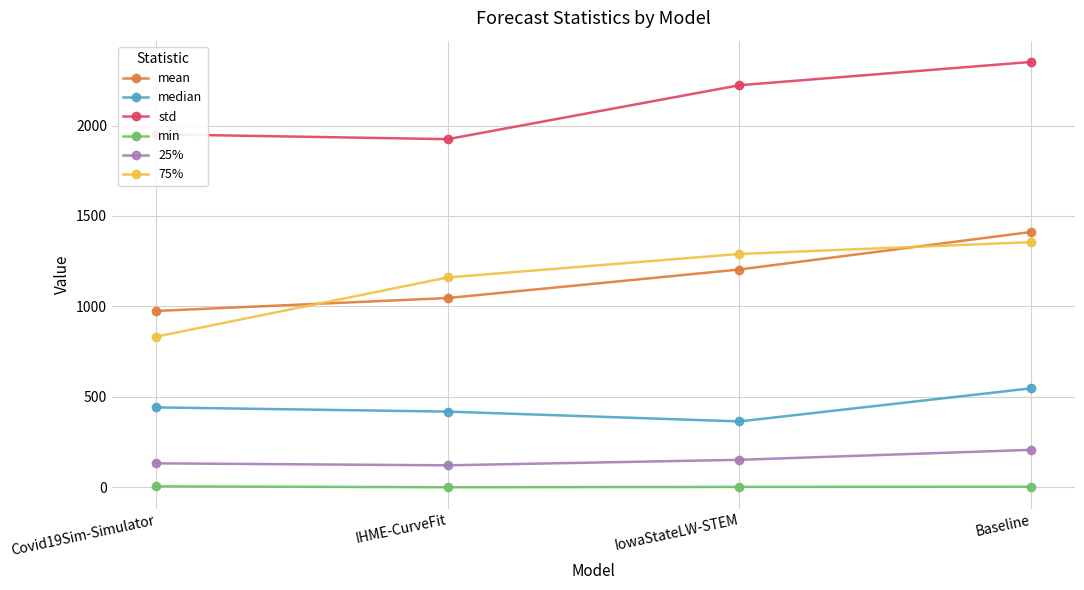

What is the difference between the second highest and second lowest values in the 75% series?

130.1